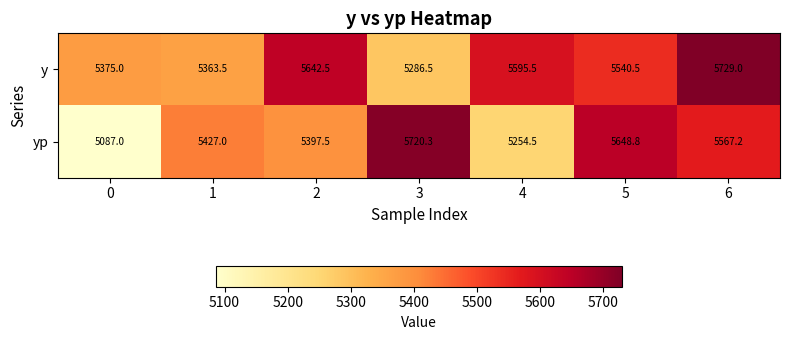

What is the smallest value displayed?

5087.0